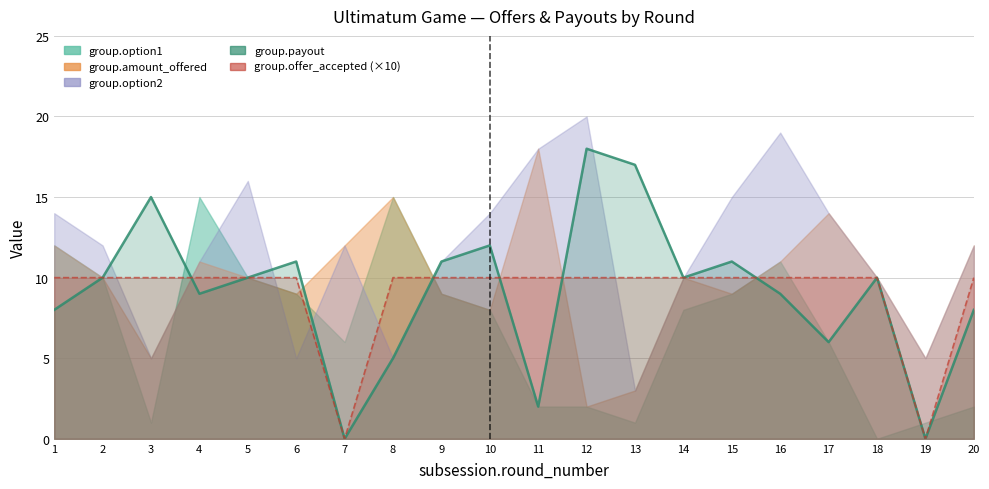

At which label does group.option1 first exceed 8?

1